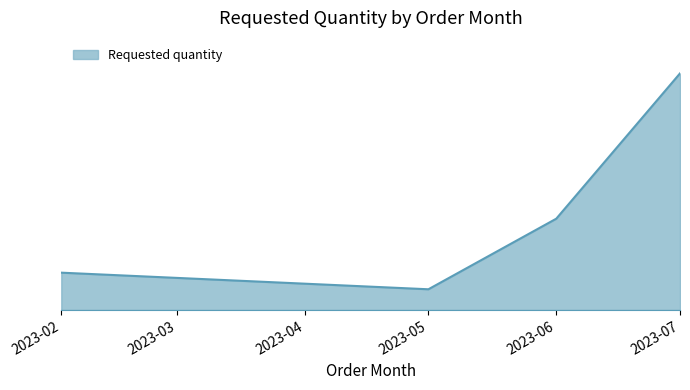

Rank the categories by value from highest to lowest.

2023-07, 2023-06, 2023-02, 2023-05